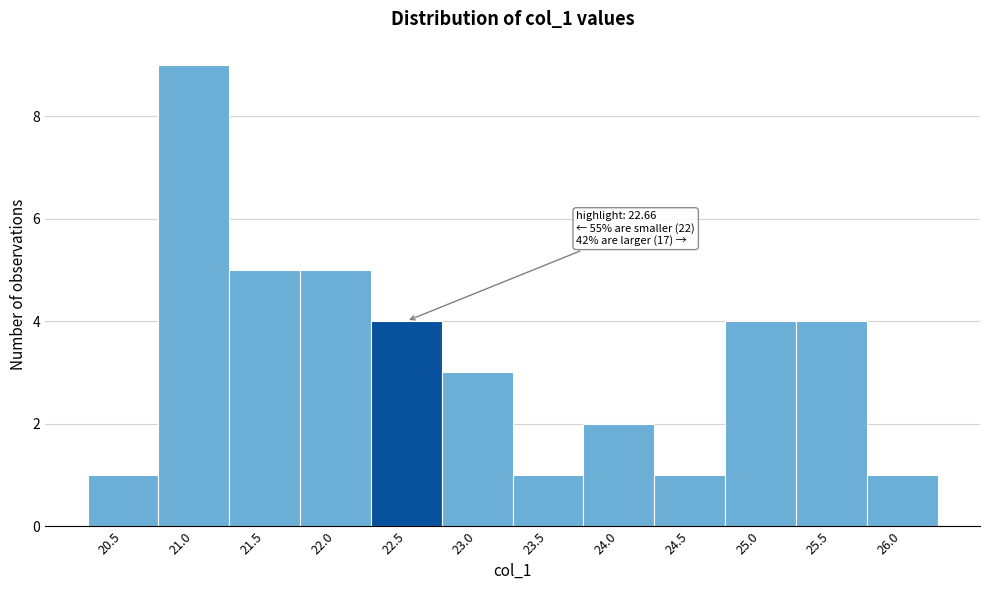

Reading left to right, extract all data points from this chart.

1	9	5	5	4	3	1	2	1	4	4	1